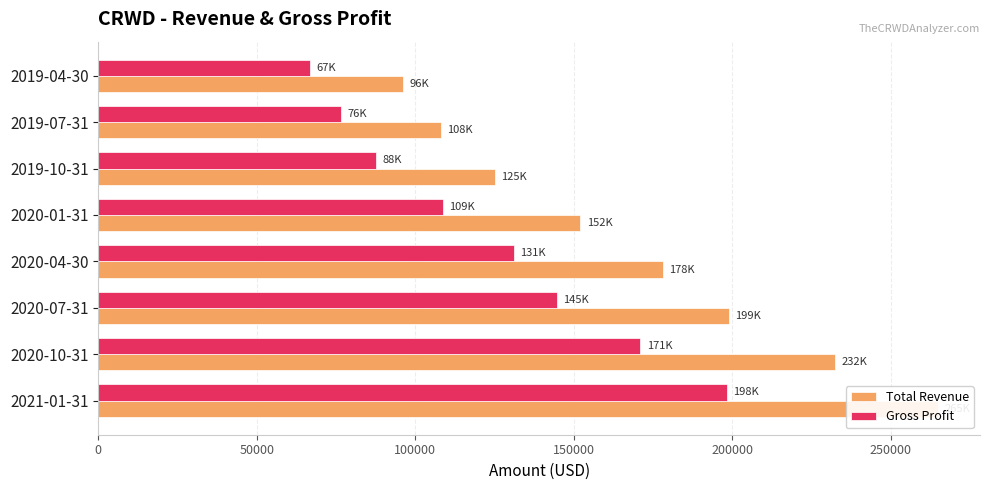

Reading left to right, what are all the values shown in this chart?

Total Revenue: 264900	232500	199000	178100	152100	125100	108100	96100
Gross Profit: 198200	171000	144600	131200	108700	87700	76500	66800